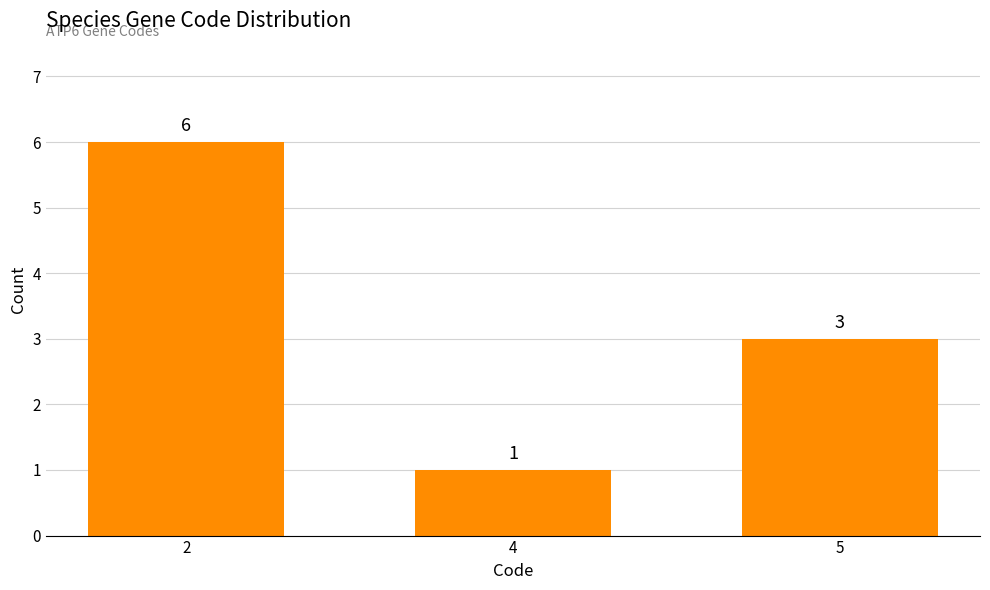

Count the number of categories in the chart.

3